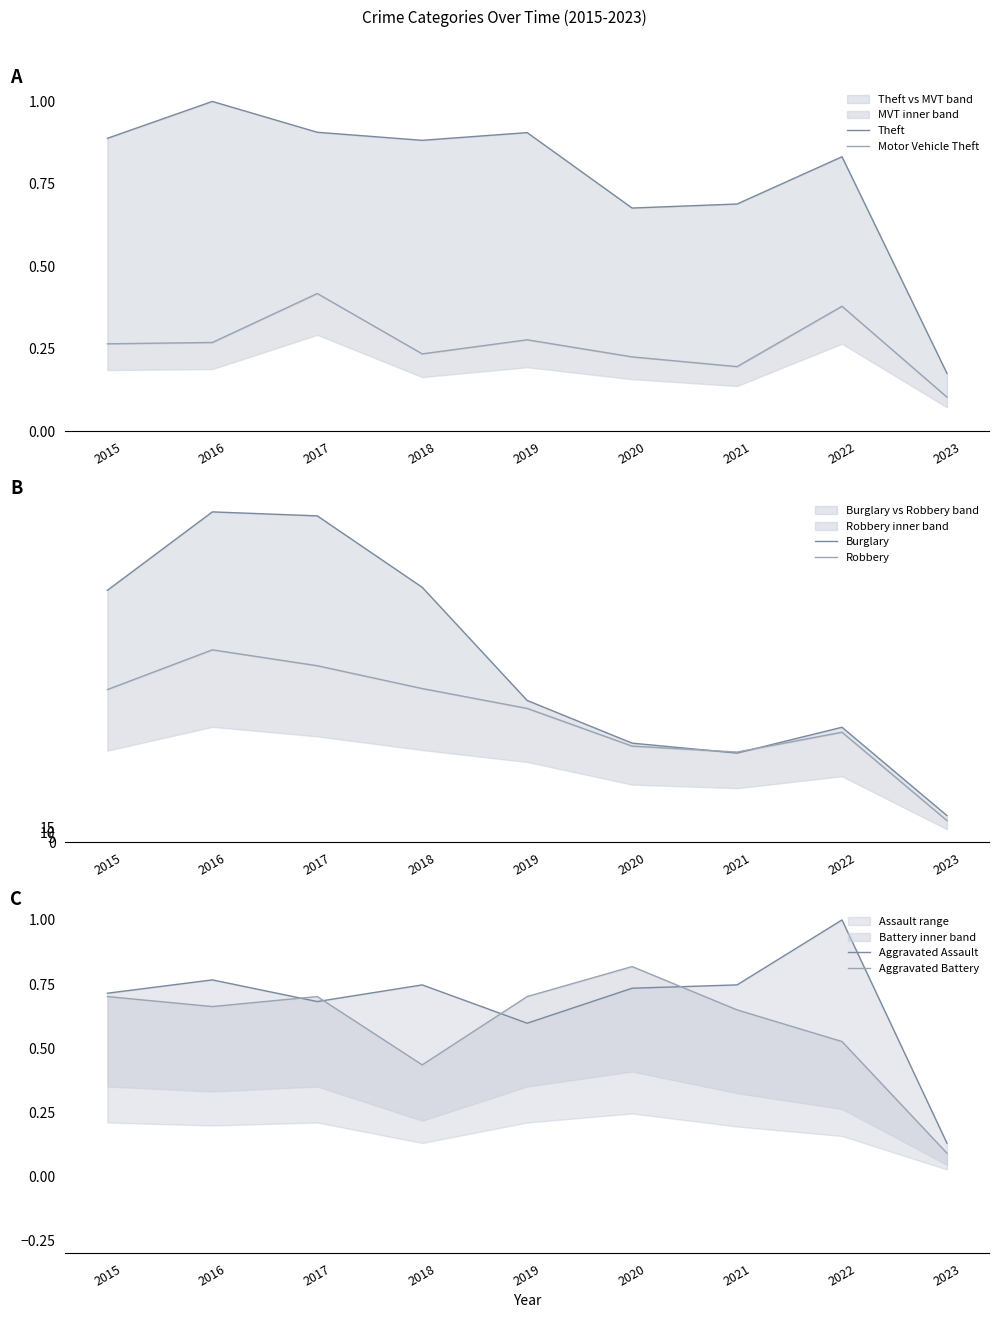

Where is the first local maximum for Motor Vehicle Theft?

2017